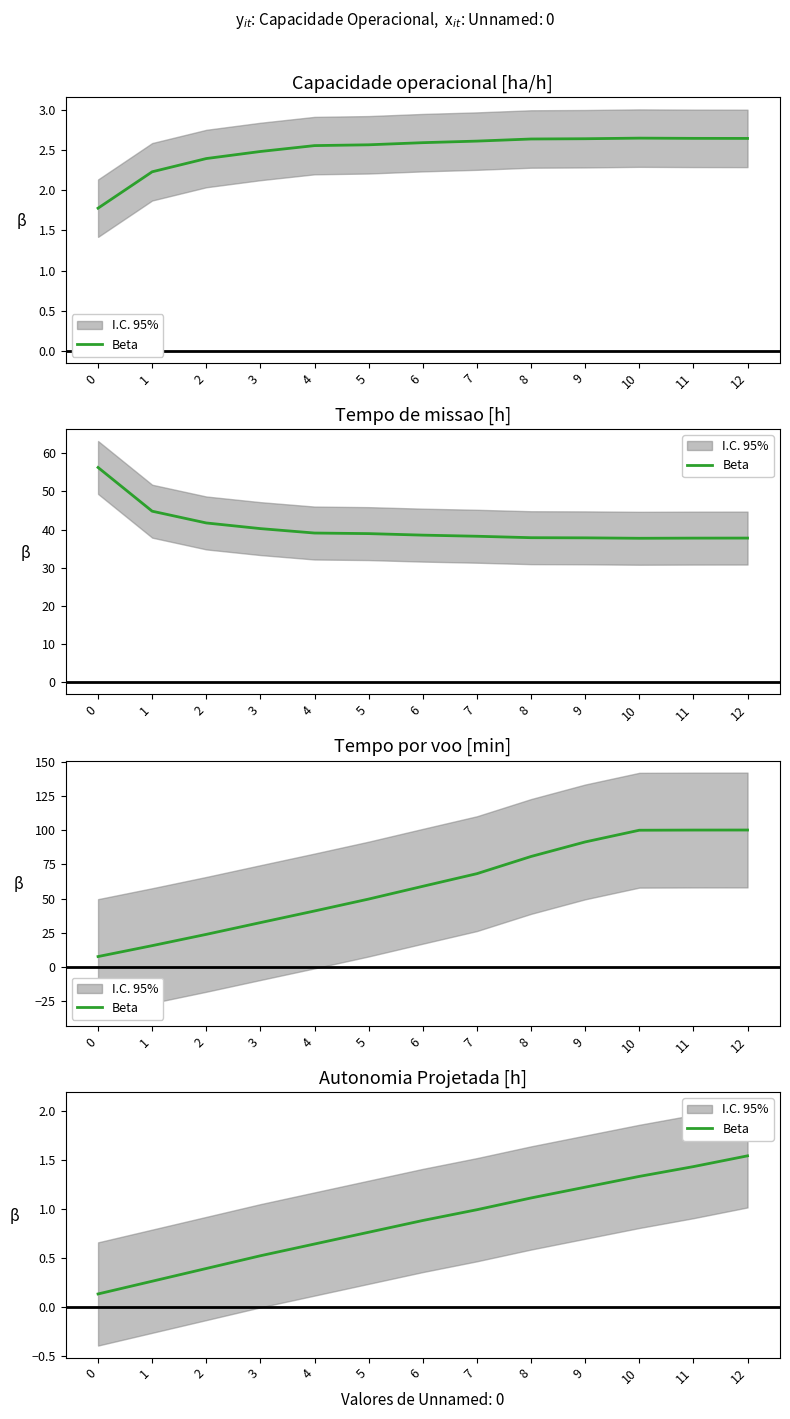

What is the change in value from 1 to 4?

+0.4